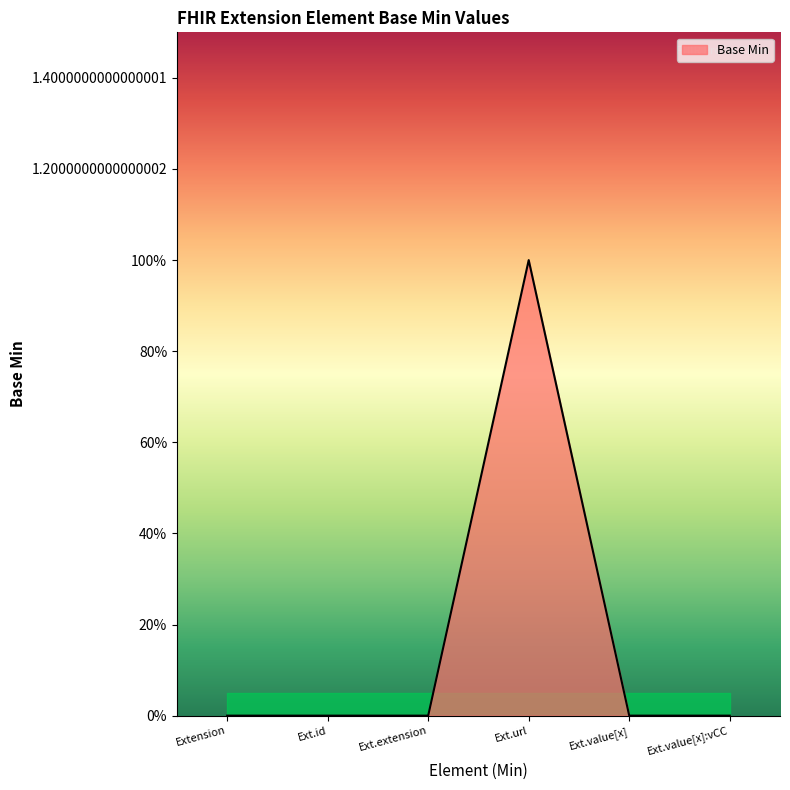

Is this an area chart (filled region under the line)?

Yes